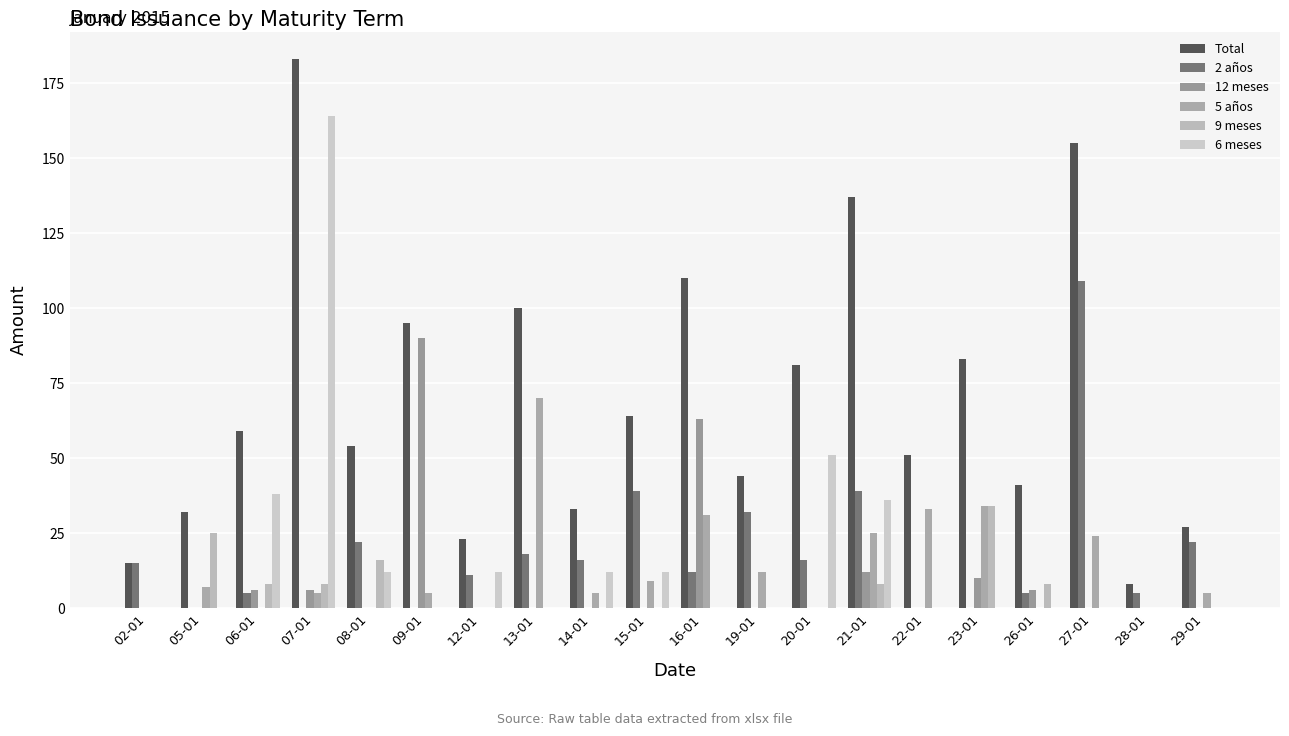

Reading left to right, list all the values displayed in this chart.

Total: 02-01=15	05-01=32	06-01=59	07-01=183	08-01=54	09-01=95	12-01=23	13-01=100	14-01=33	15-01=64	16-01=110	19-01=44	20-01=81	21-01=137	22-01=51	23-01=83	26-01=41	27-01=155	28-01=8	29-01=27
2 años: 02-01=15	05-01=0	06-01=5	07-01=0	08-01=22	09-01=0	12-01=11	13-01=18	14-01=16	15-01=39	16-01=12	19-01=32	20-01=16	21-01=39	22-01=0	23-01=0	26-01=5	27-01=109	28-01=5	29-01=22
12 meses: 02-01=0	05-01=0	06-01=6	07-01=6	08-01=0	09-01=90	12-01=0	13-01=0	14-01=0	15-01=0	16-01=63	19-01=0	20-01=0	21-01=12	22-01=0	23-01=10	26-01=6	27-01=0	28-01=0	29-01=0
5 años: 02-01=0	05-01=7	06-01=0	07-01=5	08-01=0	09-01=5	12-01=0	13-01=70	14-01=5	15-01=9	16-01=31	19-01=12	20-01=0	21-01=25	22-01=33	23-01=34	26-01=0	27-01=24	28-01=0	29-01=5
9 meses: 02-01=0	05-01=25	06-01=8	07-01=8	08-01=16	09-01=0	12-01=0	13-01=0	14-01=0	15-01=0	16-01=0	19-01=0	20-01=0	21-01=8	22-01=0	23-01=34	26-01=8	27-01=0	28-01=0	29-01=0
6 meses: 02-01=0	05-01=0	06-01=38	07-01=164	08-01=12	09-01=0	12-01=12	13-01=0	14-01=12	15-01=12	16-01=0	19-01=0	20-01=51	21-01=36	22-01=0	23-01=0	26-01=0	27-01=0	28-01=0	29-01=0